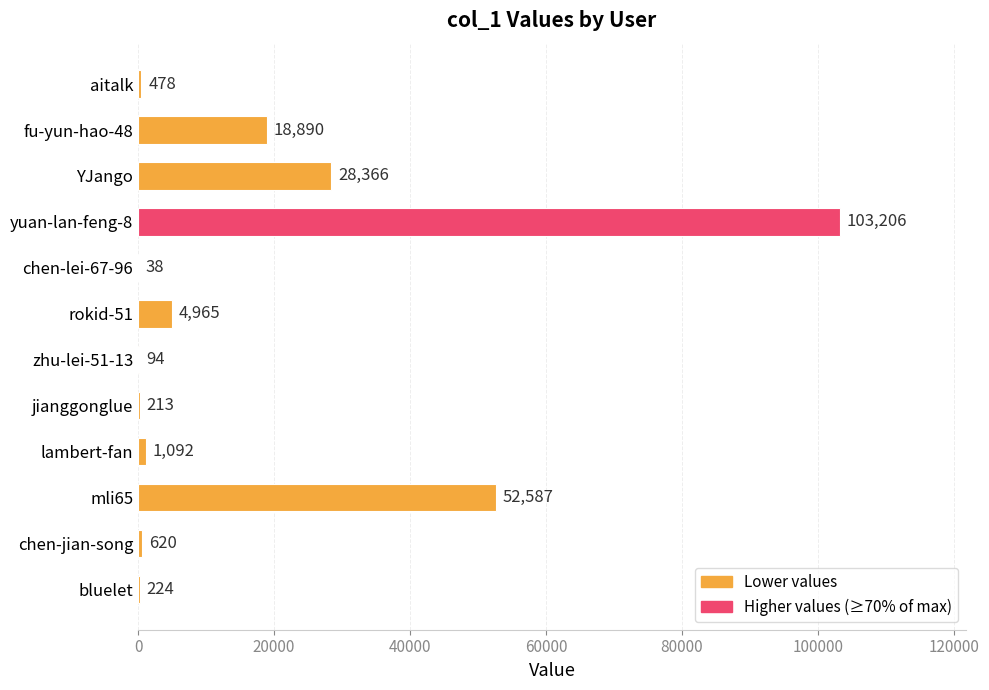

Reading top to bottom, list all the values displayed in this chart.

aitalk=478	fu-yun-hao-48=18890	YJango=28366	yuan-lan-feng-8=103206	chen-lei-67-96=38	rokid-51=4965	zhu-lei-51-13=94	jianggonglue=213	lambert-fan=1092	mli65=52587	chen-jian-song=620	bluelet=224